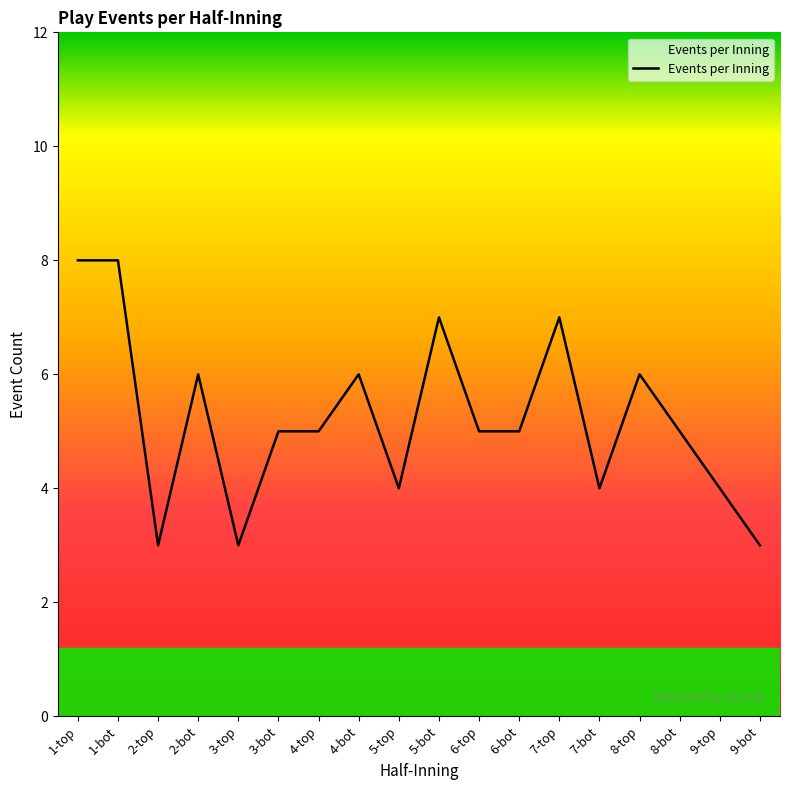

Between 2-top and 4-bot, which is larger?

4-bot